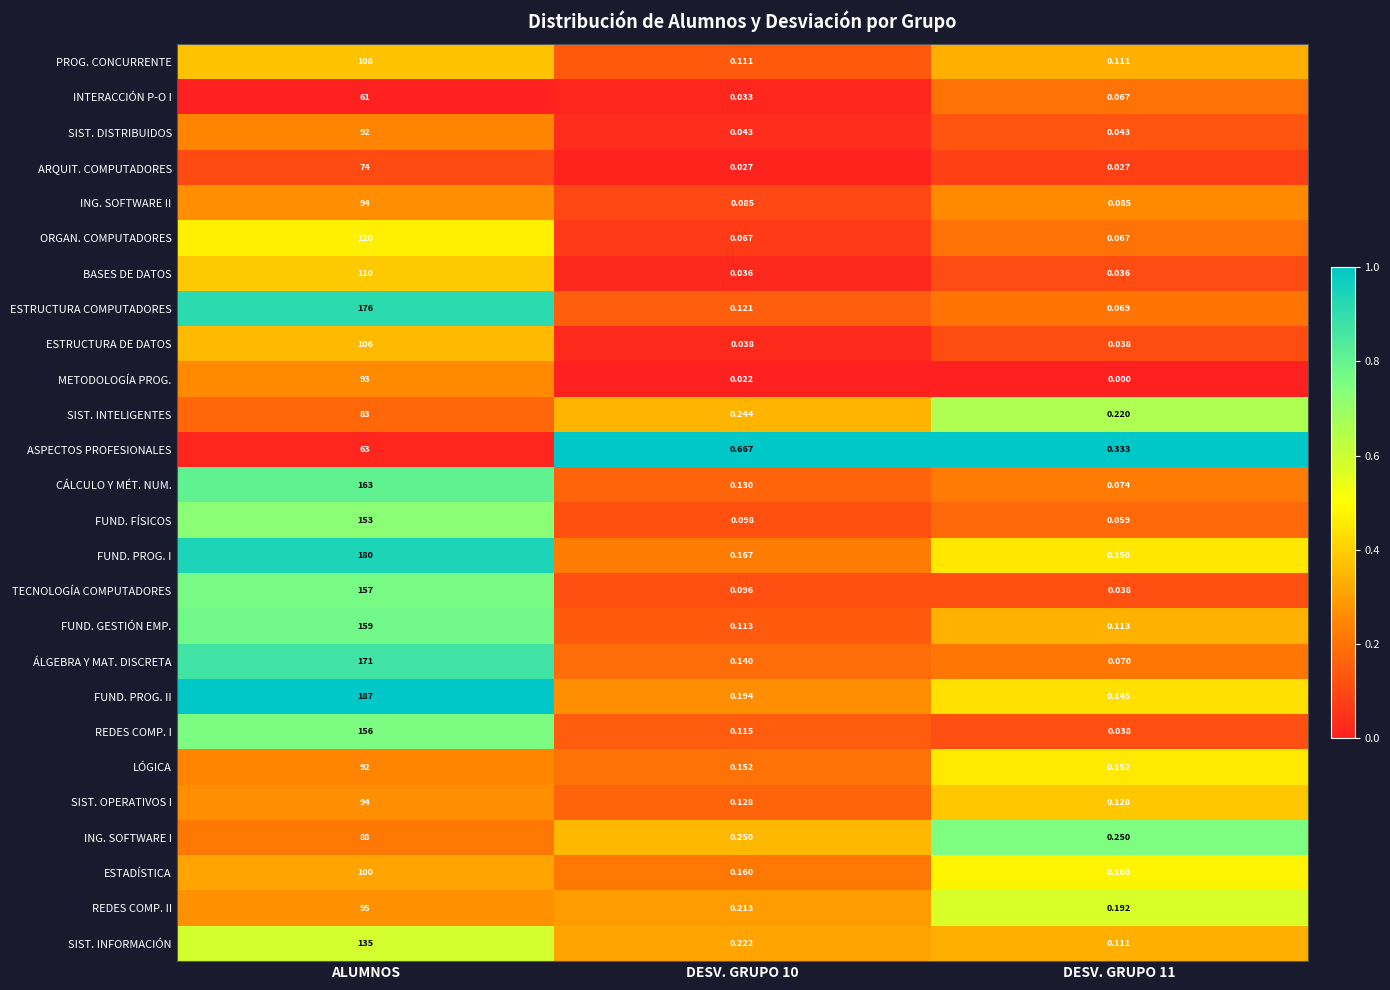

At which category is the sum across all series the highest?

ALUMNOS